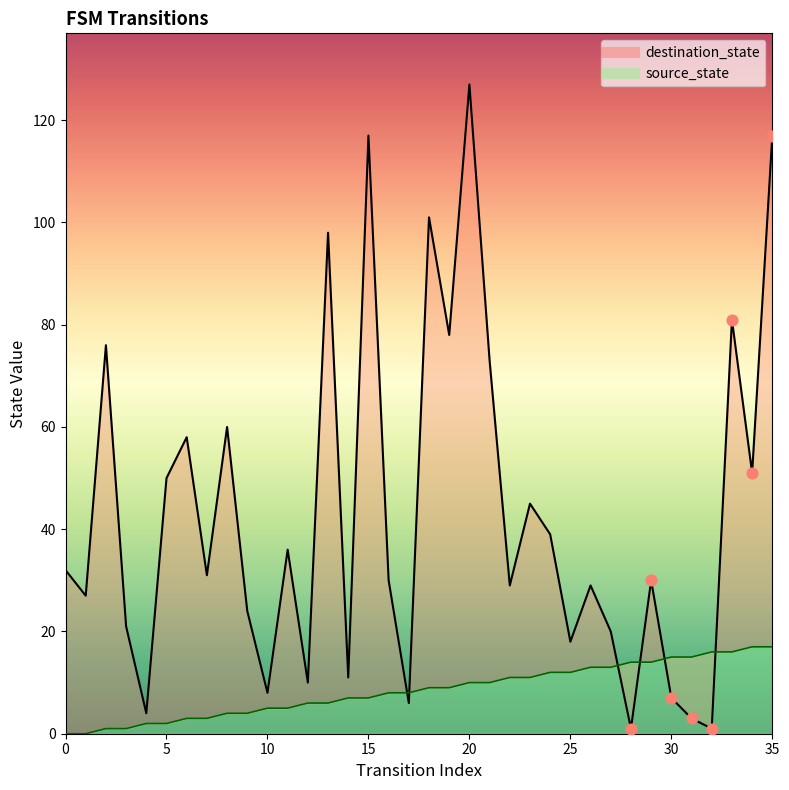

At how many categories does at least one series exceed 76?

7